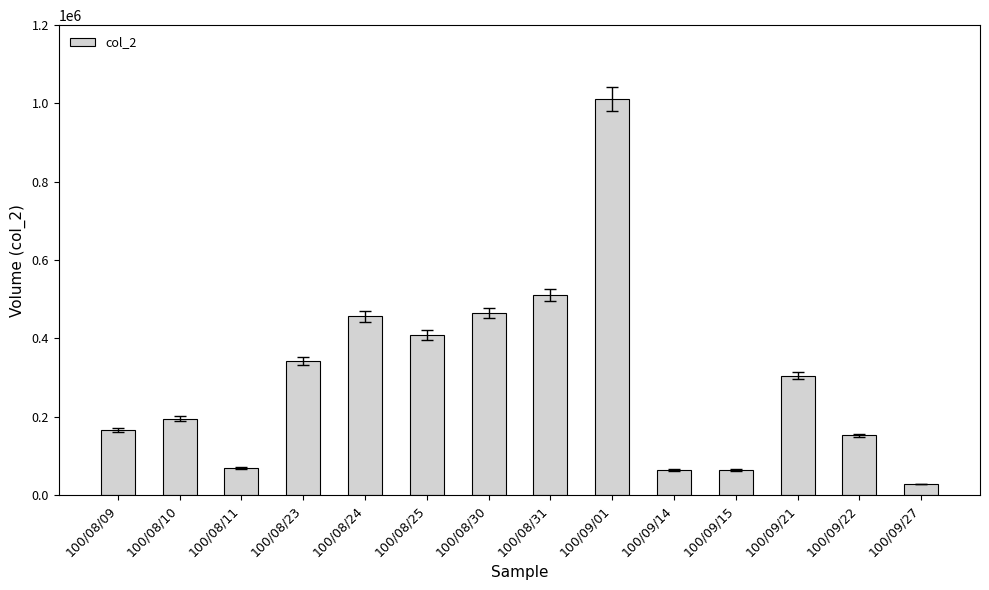

Is it true that the value at 100/08/10 is 195330?

True